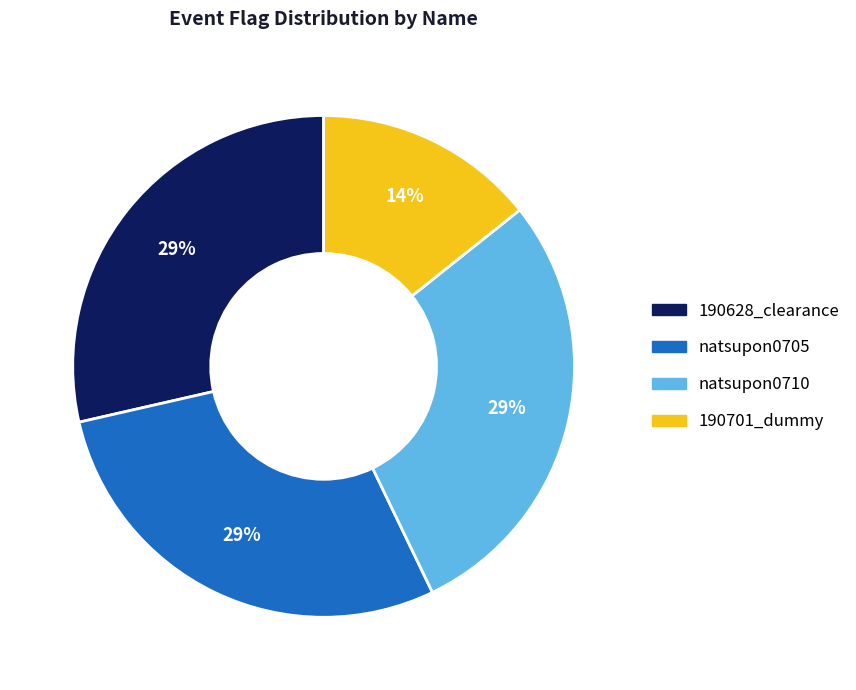

The natsupon0705 slice represents 29% of the pie. True or false?

True